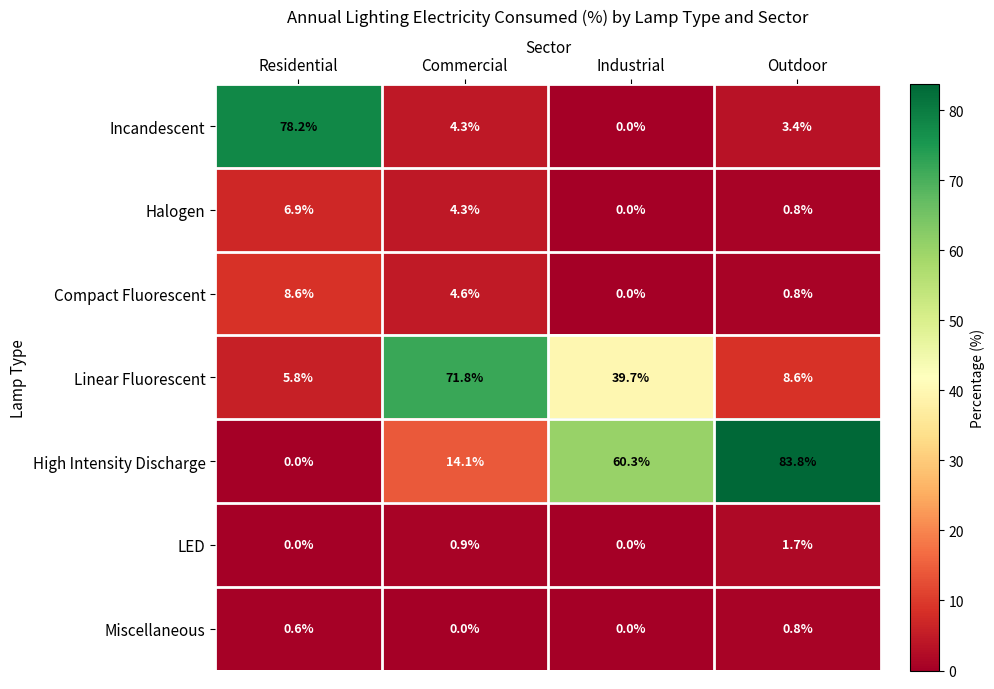

Reading left to right, what are all the values shown in this chart?

Incandescent: 78.2	4.3	0.0	3.4
Halogen: 6.9	4.3	0.0	0.8
Compact Fluorescent: 8.6	4.6	0.0	0.8
Linear Fluorescent: 5.8	71.8	39.7	8.6
High Intensity Discharge: 0.0	14.1	60.3	83.8
LED: 0.0	0.9	0.0	1.7
Miscellaneous: 0.6	0.0	0.0	0.8